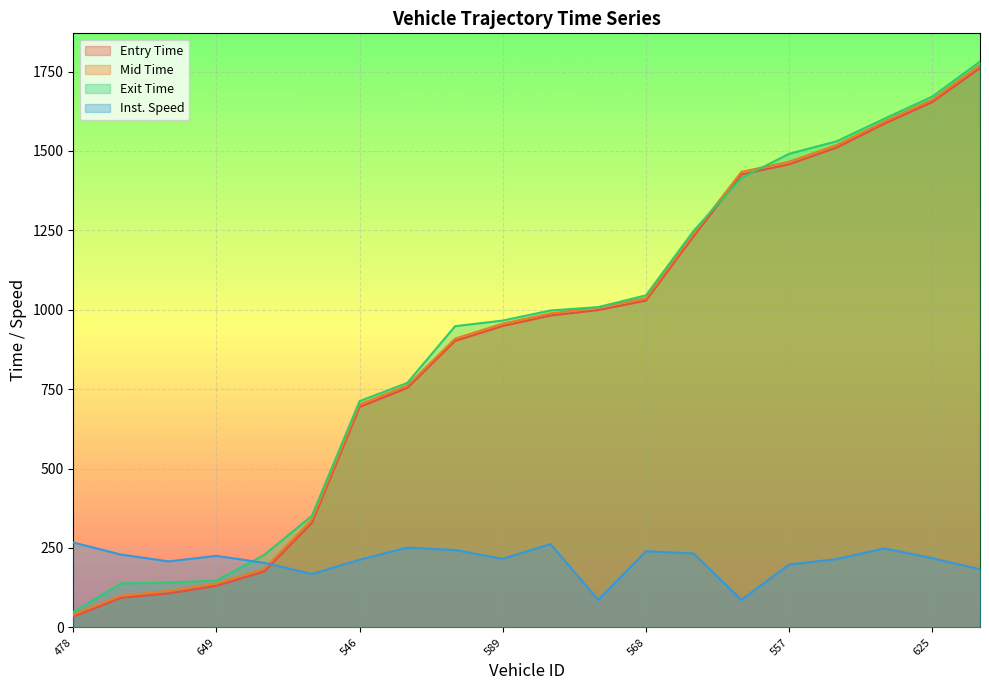

What is the difference between the entry values at 432 and 584?

148.0